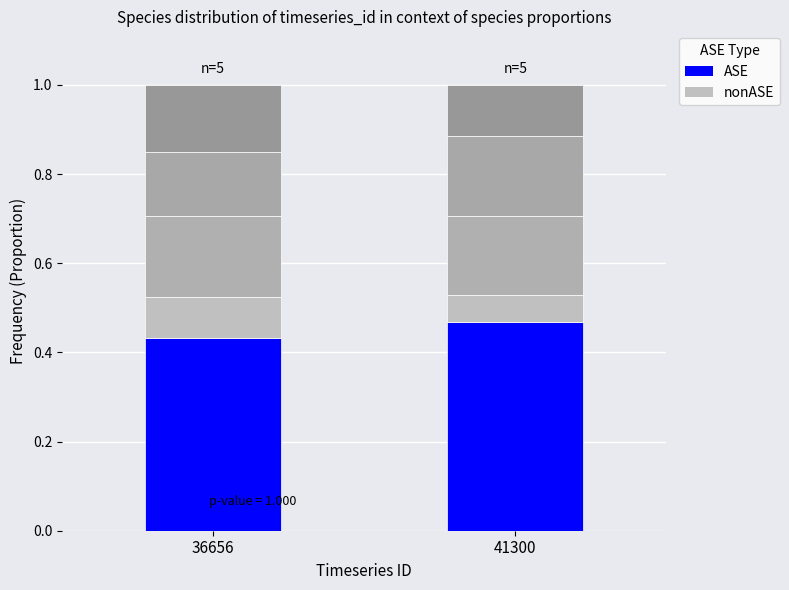

Does the chart contain any negative values?

No